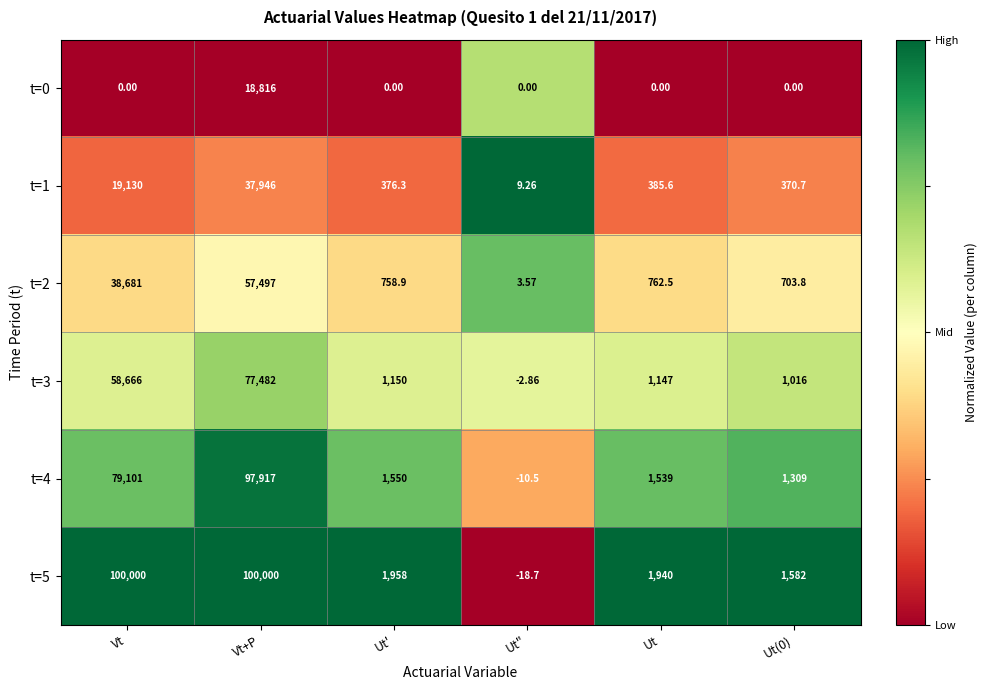

Which category has the lowest value in the t=1 series?

Ut"